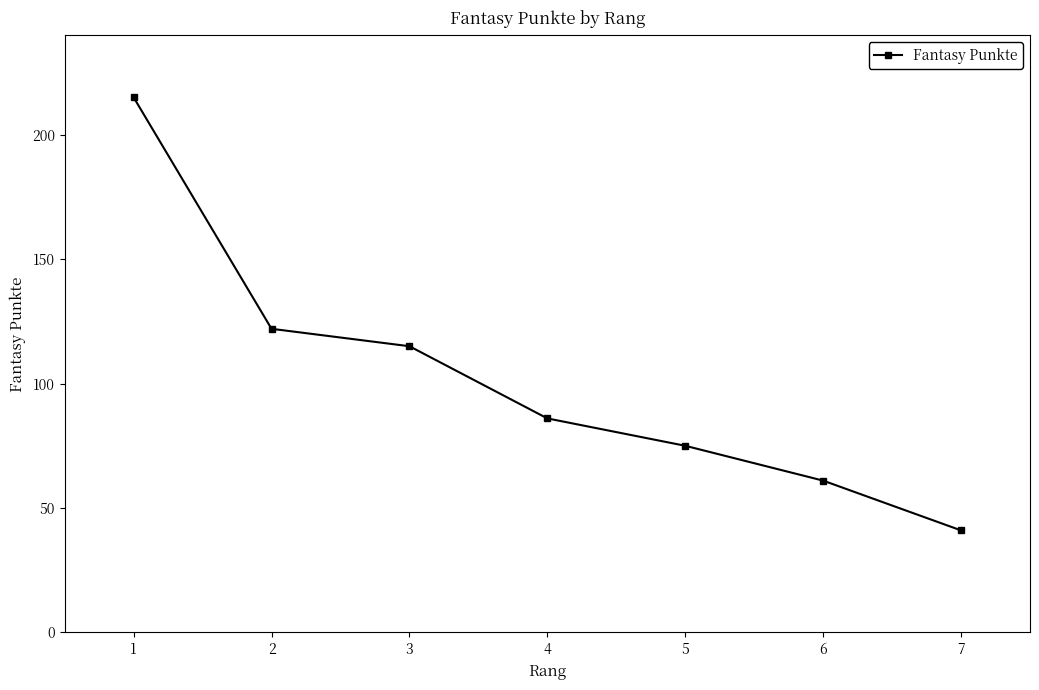

The value at 3 is 73. True or false?

False